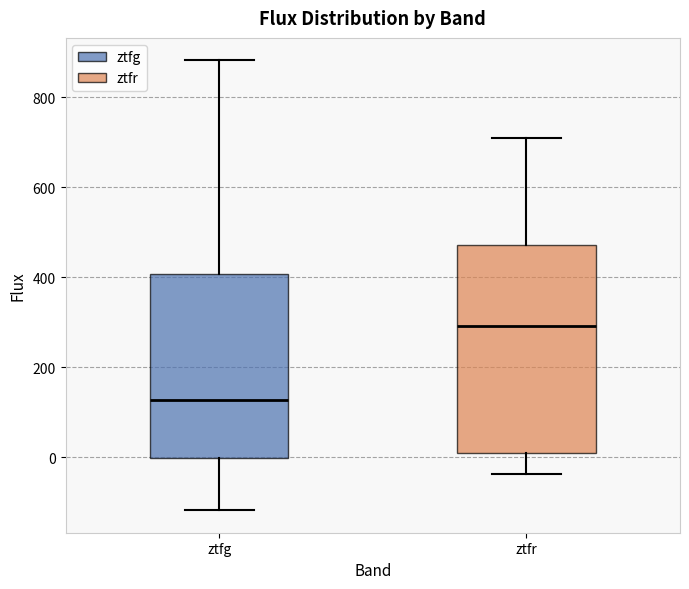

Which box's median line is the highest?

ztfr